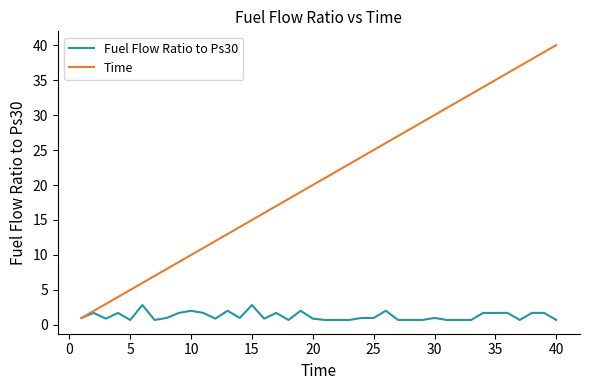

Rank the series by their average value, from highest to lowest.

Time, Fuel Flow Ratio to Ps30